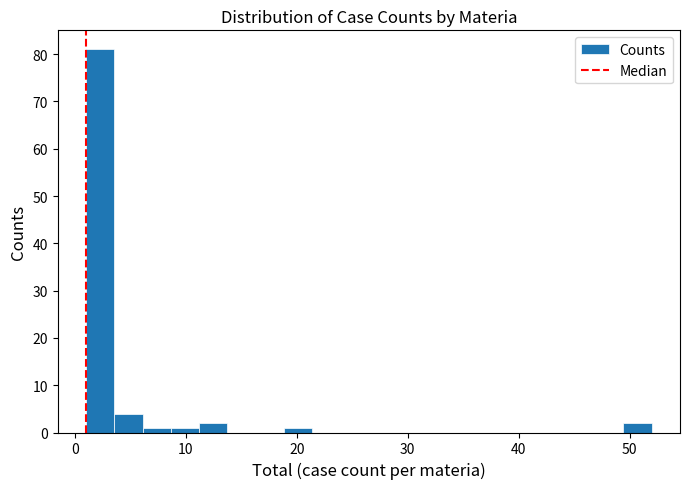

Around what value on the x-axis is the tallest bar? Give the approximate position of its centre, as read against the axis.

2